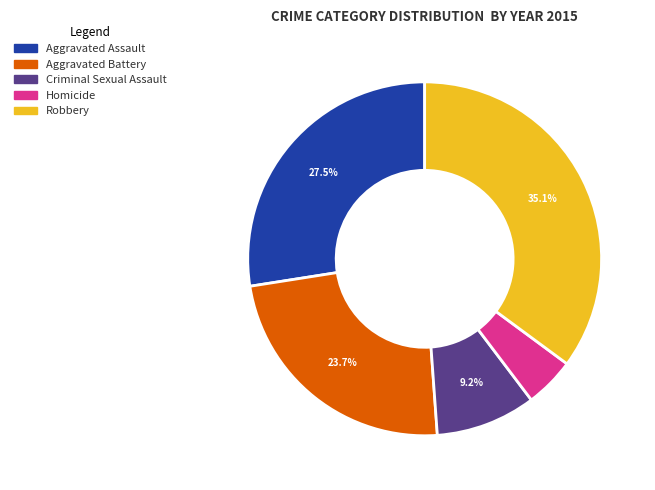

Is there a majority slice in this chart?

No